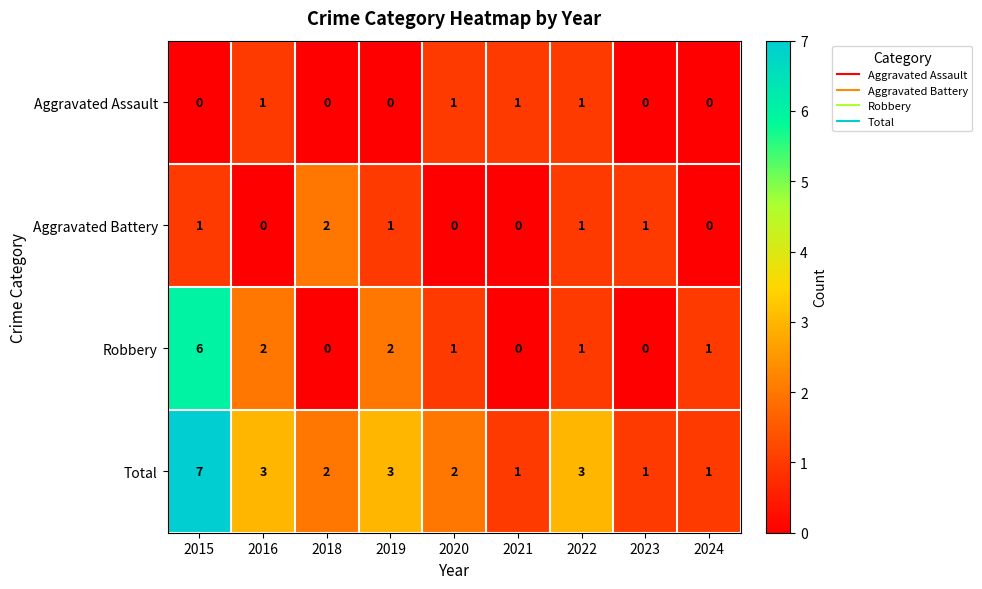

At which category does the chart reach its peak across all series?

2015